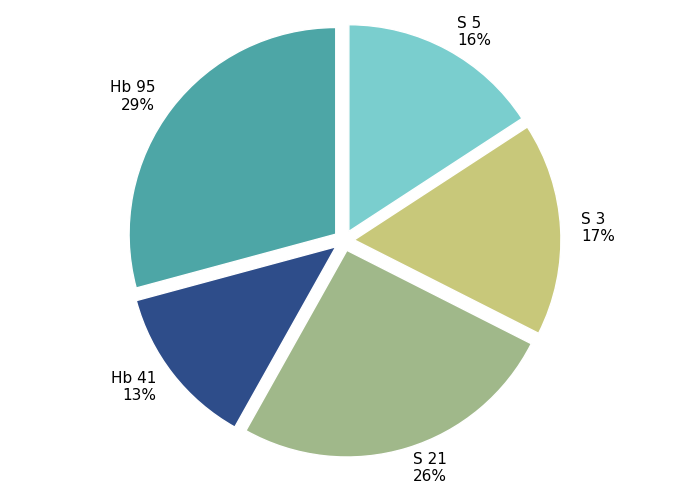

Is it true that S 3 is 10% of the pie?

False